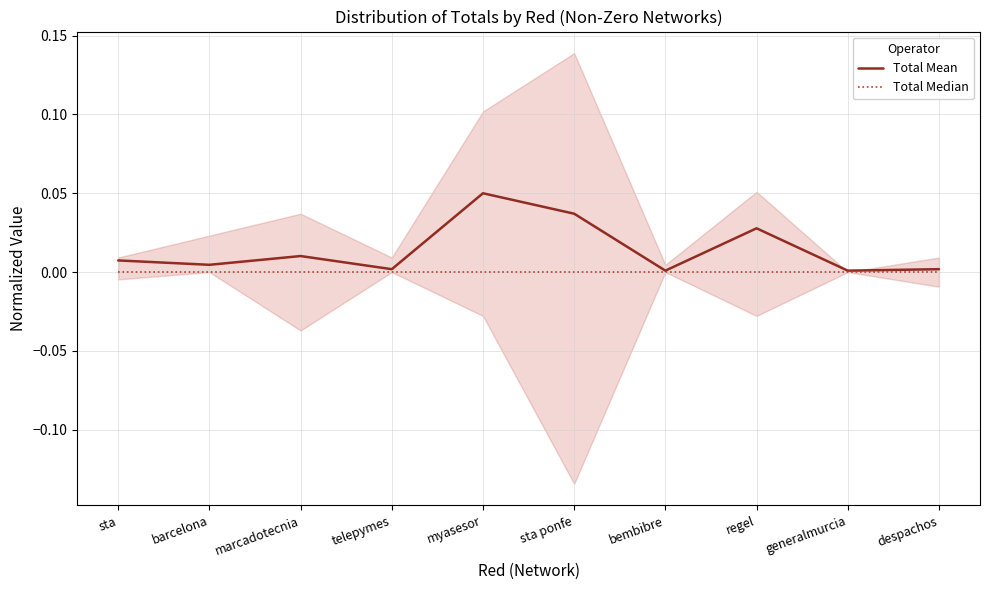

At which category is the sum across all series the highest?

myasesor